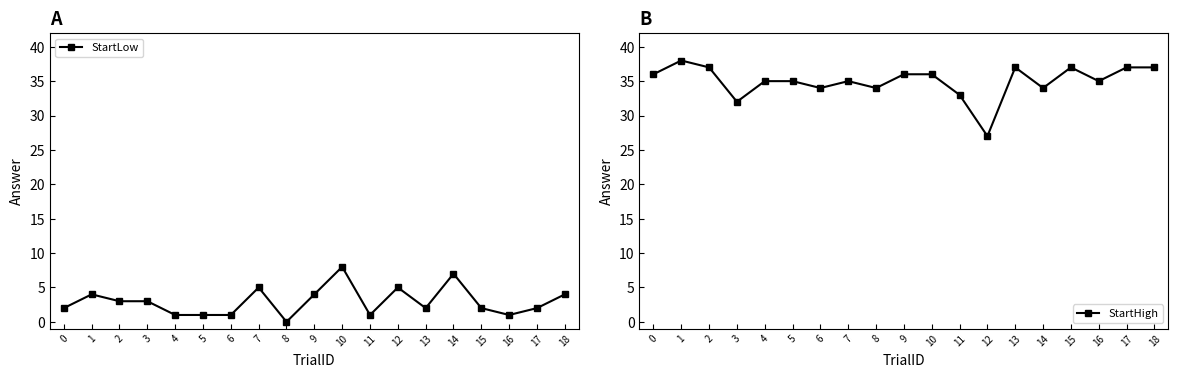

How many lines are shown in the chart?

2